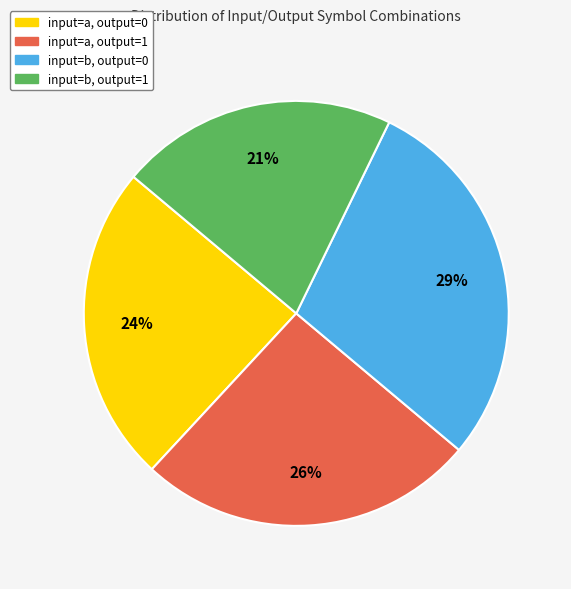

Combined, do input=a, output=0 and input=b, output=1 account for over 50%?

No